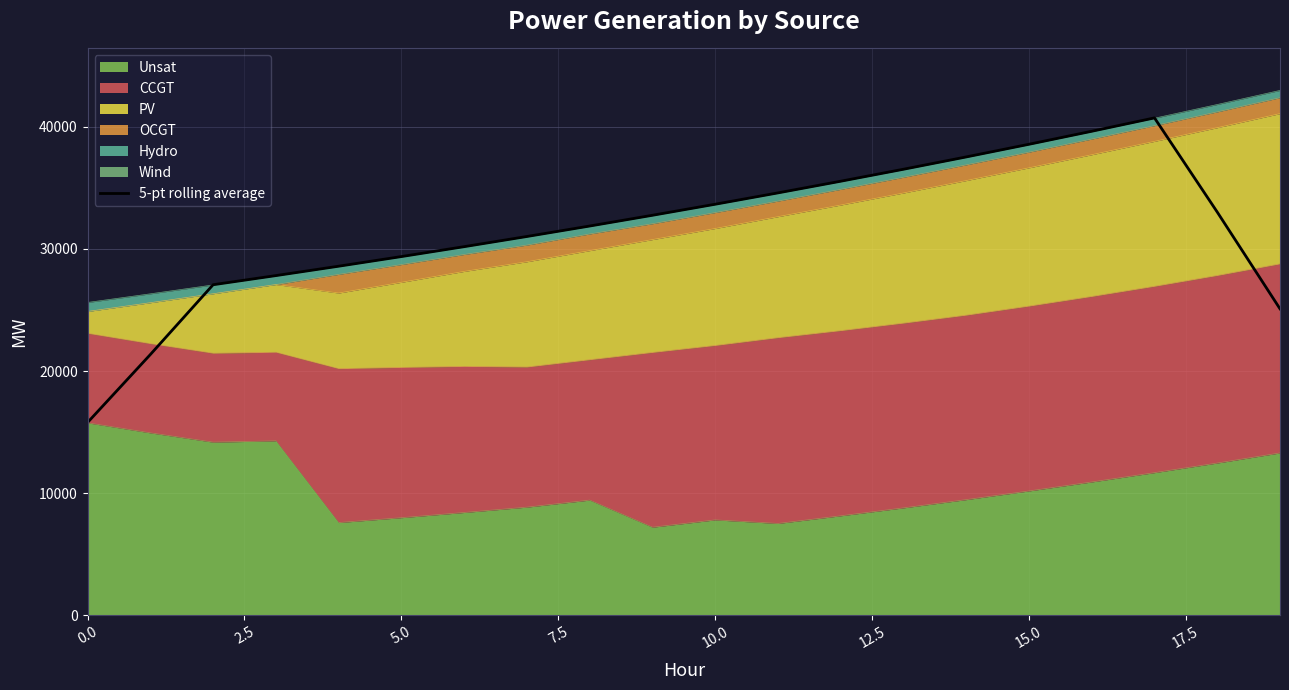

Count the number of categories in the chart.

20